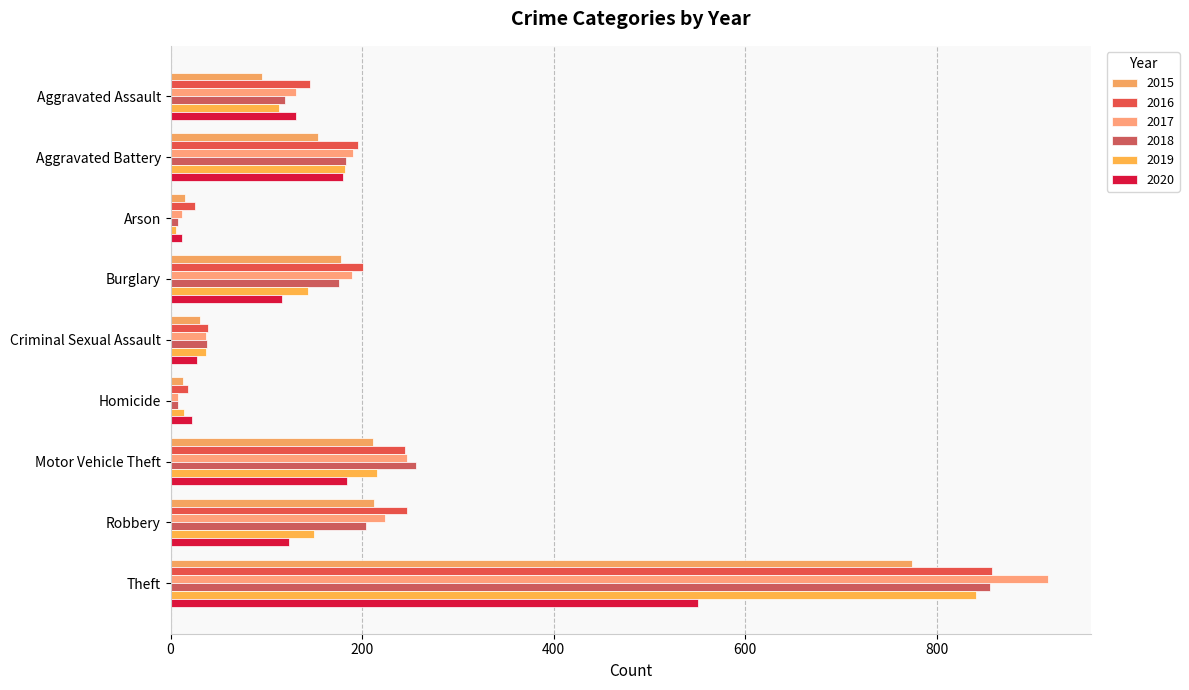

How many series are shown in this chart?

6